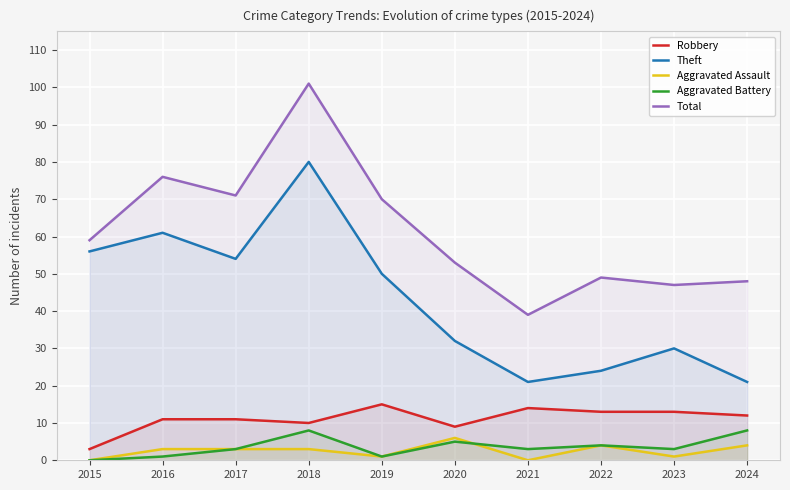

Reading left to right, list all the values displayed in this chart.

Robbery: 2015=3	2016=11	2017=11	2018=10	2019=15	2020=9	2021=14	2022=13	2023=13	2024=12
Theft: 2015=56	2016=61	2017=54	2018=80	2019=50	2020=32	2021=21	2022=24	2023=30	2024=21
Aggravated Assault: 2015=0	2016=3	2017=3	2018=3	2019=1	2020=6	2021=0	2022=4	2023=1	2024=4
Aggravated Battery: 2015=0	2016=1	2017=3	2018=8	2019=1	2020=5	2021=3	2022=4	2023=3	2024=8
Total: 2015=59	2016=76	2017=71	2018=101	2019=70	2020=53	2021=39	2022=49	2023=47	2024=48